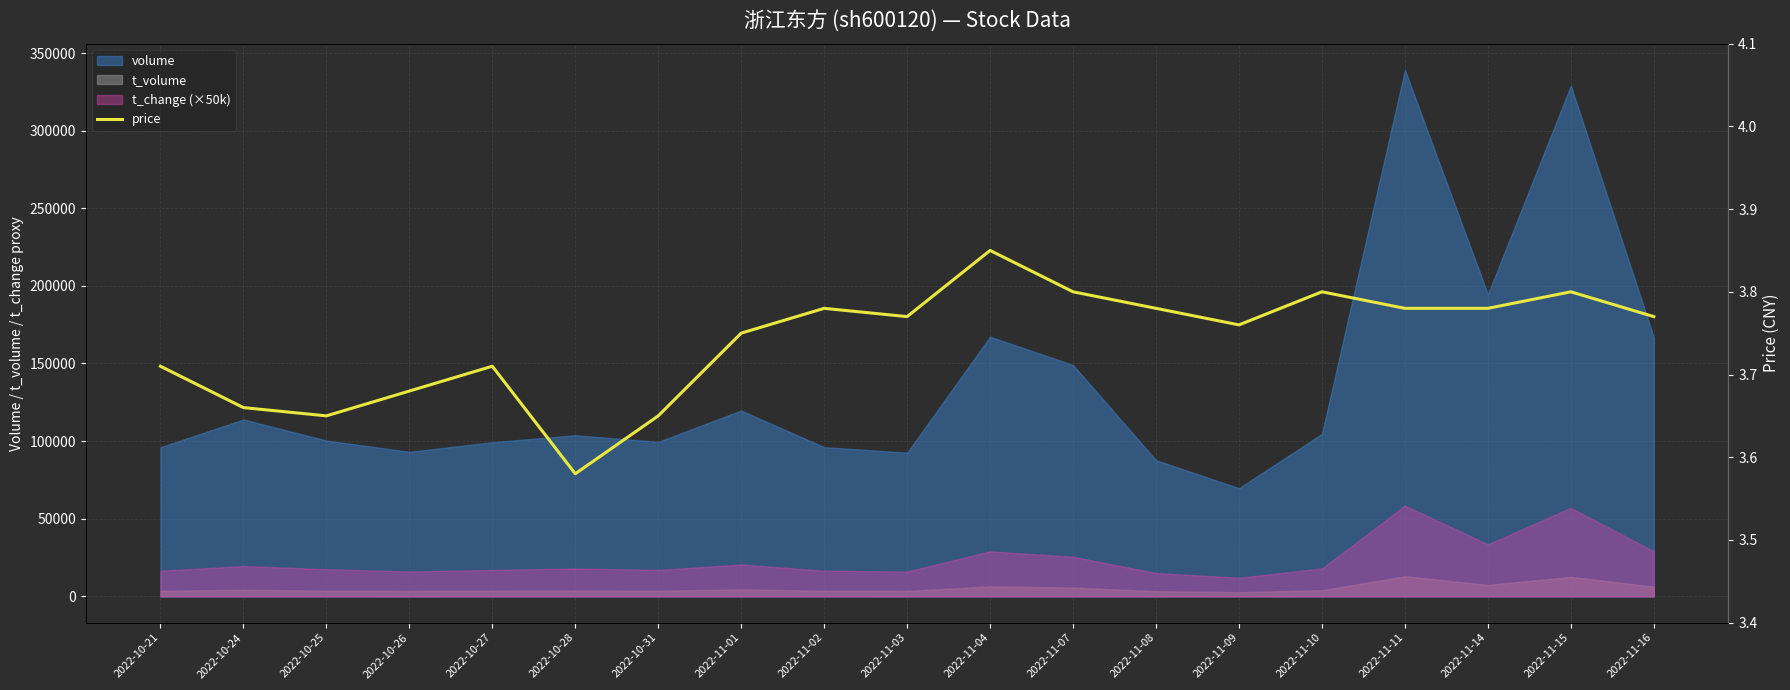

How many points are higher than both their immediate neighbors (excluding endpoints)?

5